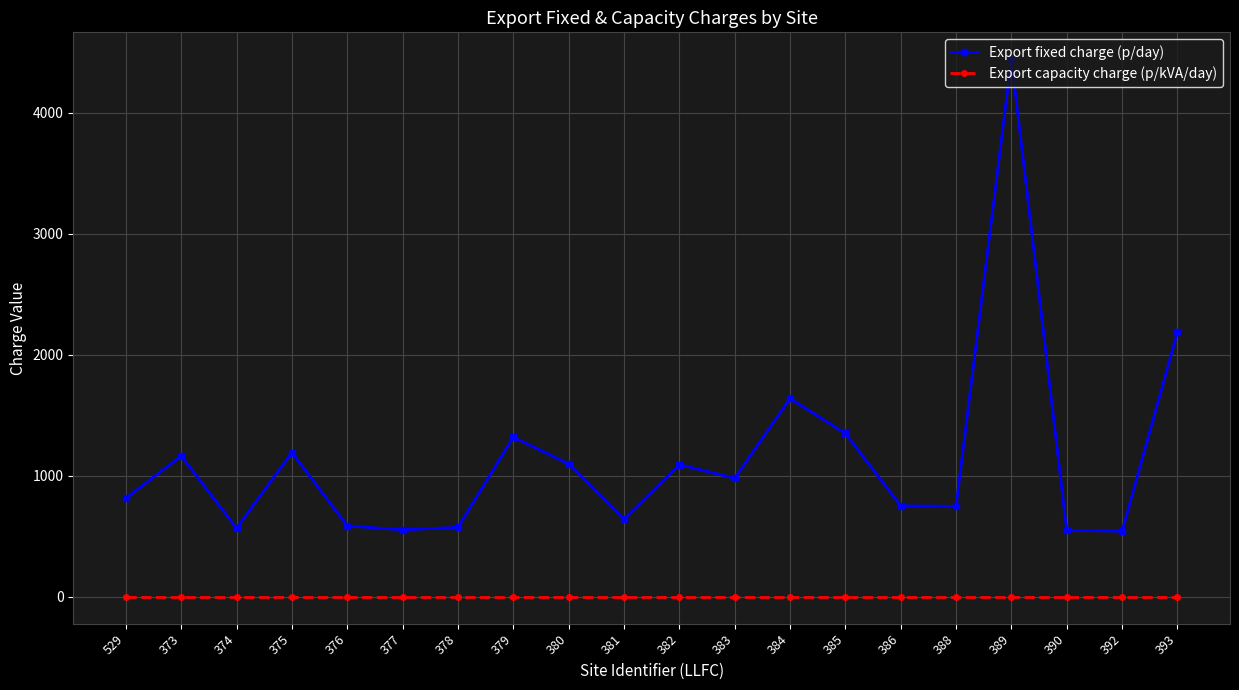

The value of Export fixed charge (p/day) at 529 is 491.3. True or false?

False